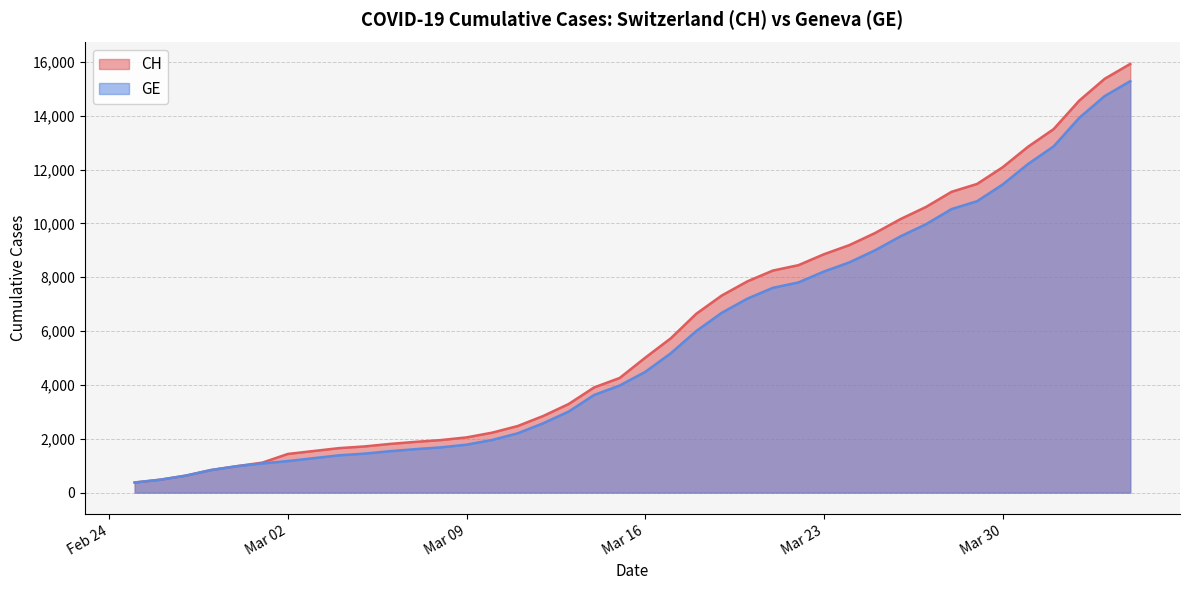

What is the difference between the maximum and minimum values in the GE series?

14909